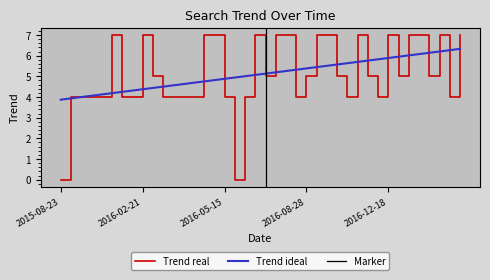

What is the average value?

5